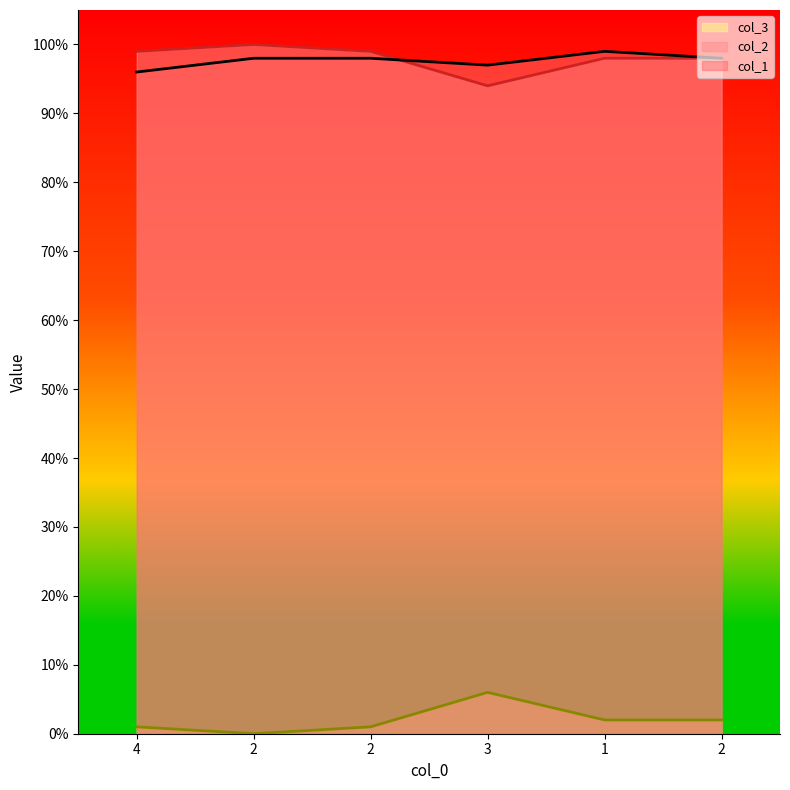

Which label corresponds to the largest value in the chart?

2